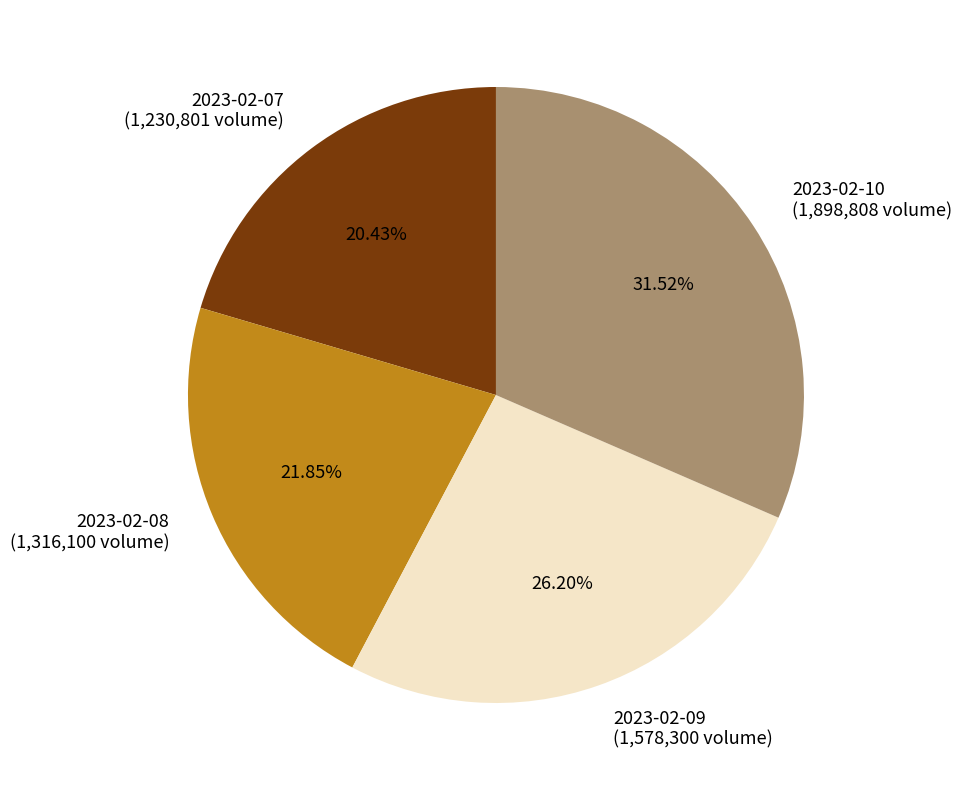

Approximately how many times larger is the value at 2023-02-10 (1,898,808 volume) compared to 2023-02-09 (1,578,300 volume)?

1.2